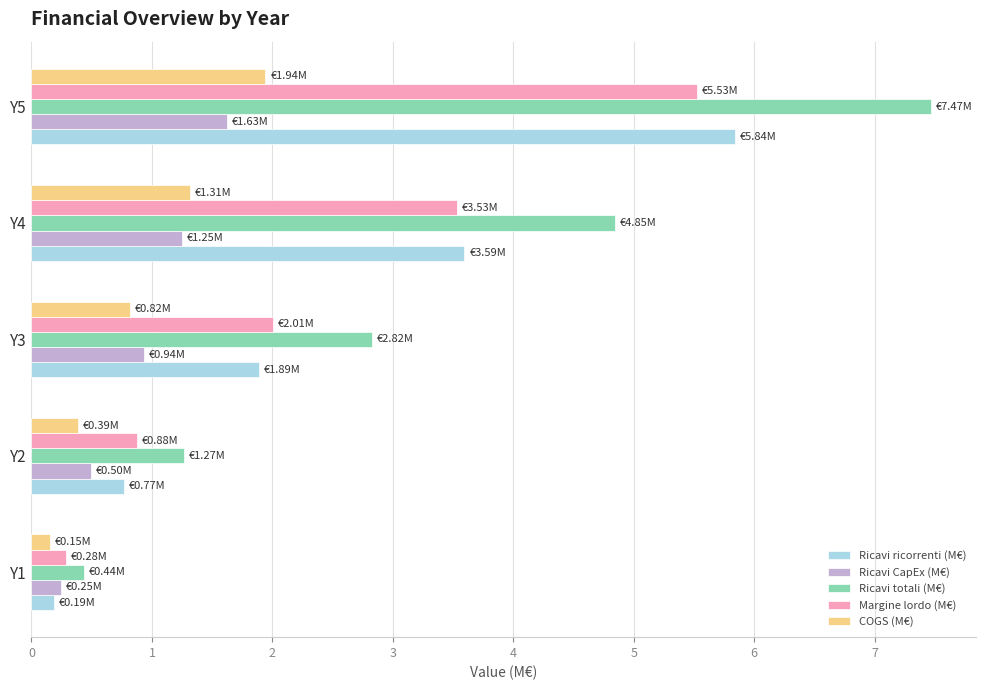

Which series has the largest range (max minus min)?

Ricavi totali (M€)